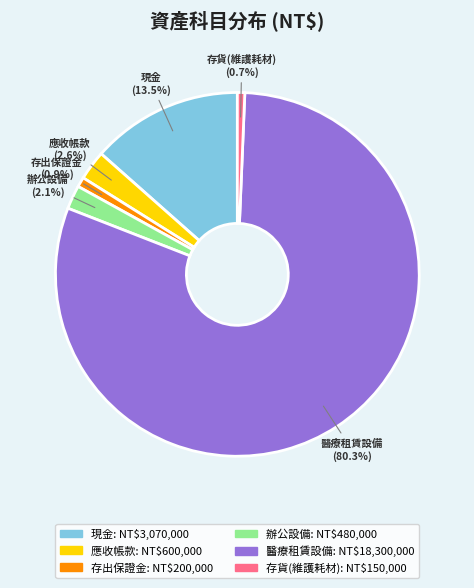

Does 醫療租賃設備 account for over 50% of the chart?

Yes